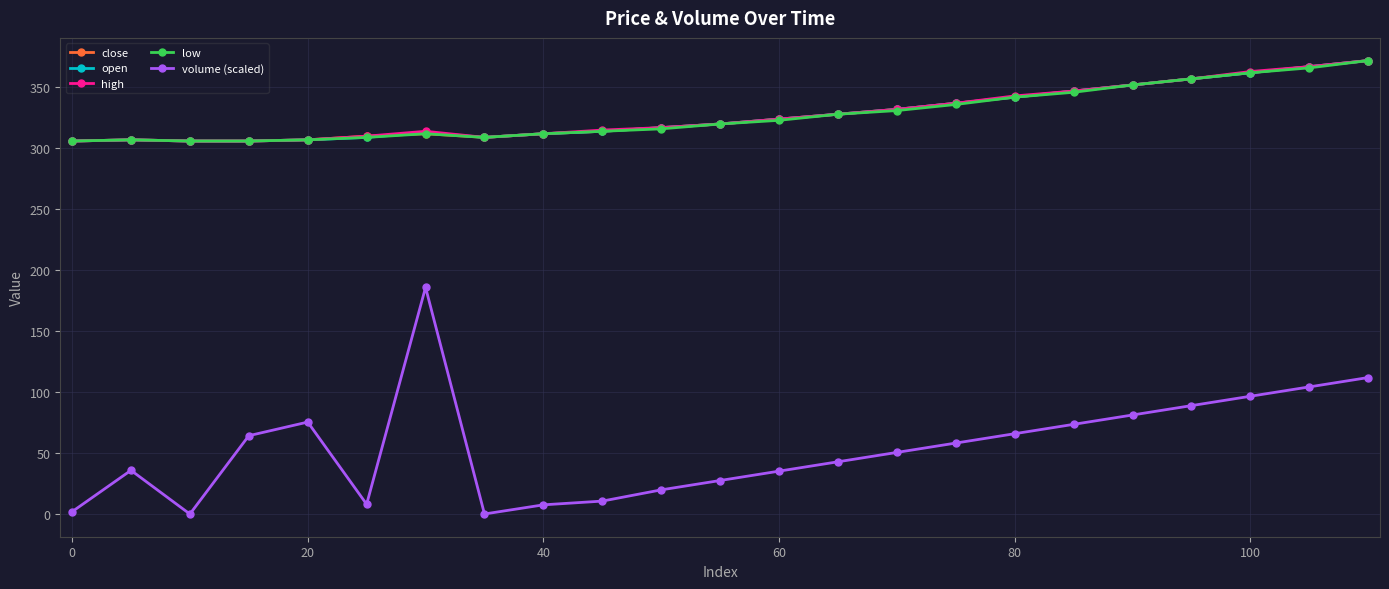

True or false: volume (scaled) and close intersect in this chart.

False